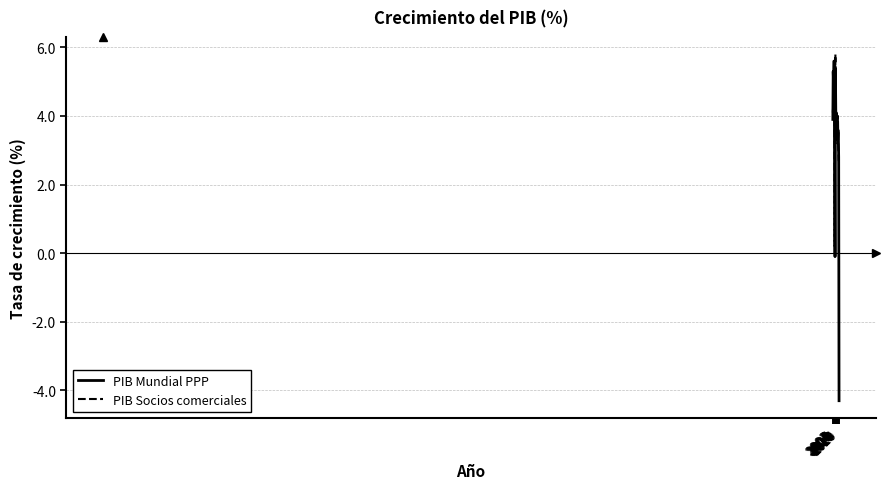

Reading left to right, list all the values displayed in this chart.

PIB Mundial PPP: 2003=3.9	2004=5.3	2005=5.0	2006=5.6	2007=5.6	2008=3.0	2009=-0.1	2010=5.4	2011=4.2	2012=3.5	2013=3.4	2014=3.6	2015=3.4	2016=3.3	2017=3.6	2018=3.5	2019=2.8	2020=-4.3
PIB Socios comerciales: 2003=4.1	2004=4.3	2005=4.7	2006=4.9	2007=5.3	2008=0.2	2009=2.9	2010=5.8	2011=3.7	2012=3.3	2013=4.1	2014=3.4	2015=3.2	2016=3.3	2017=4.0	2018=3.1	2019=2.7	2020=2.7